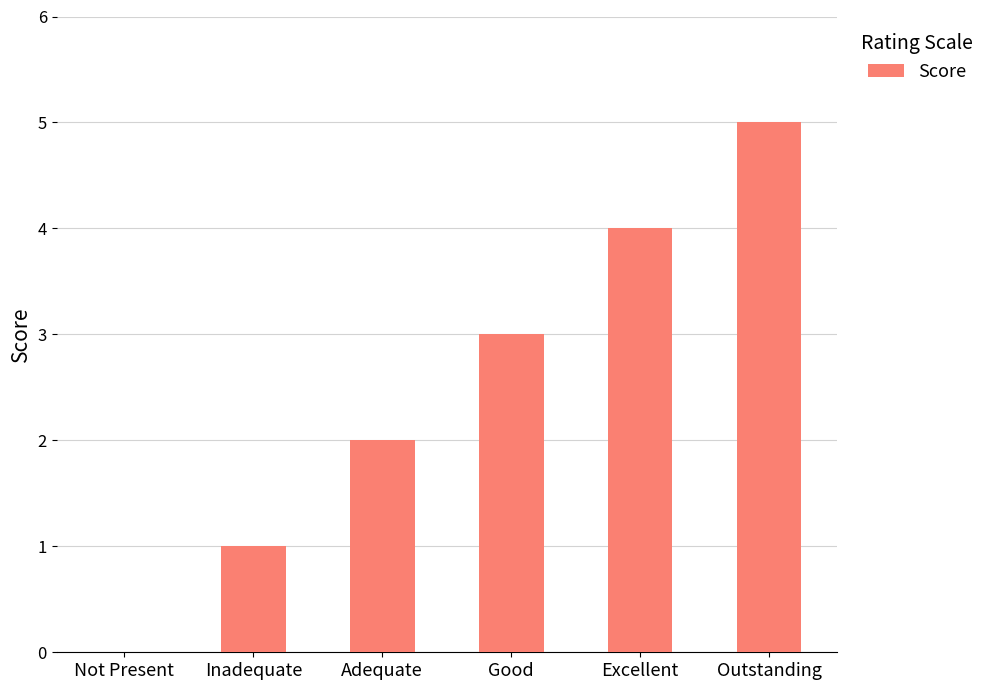

How many values are above zero?

5